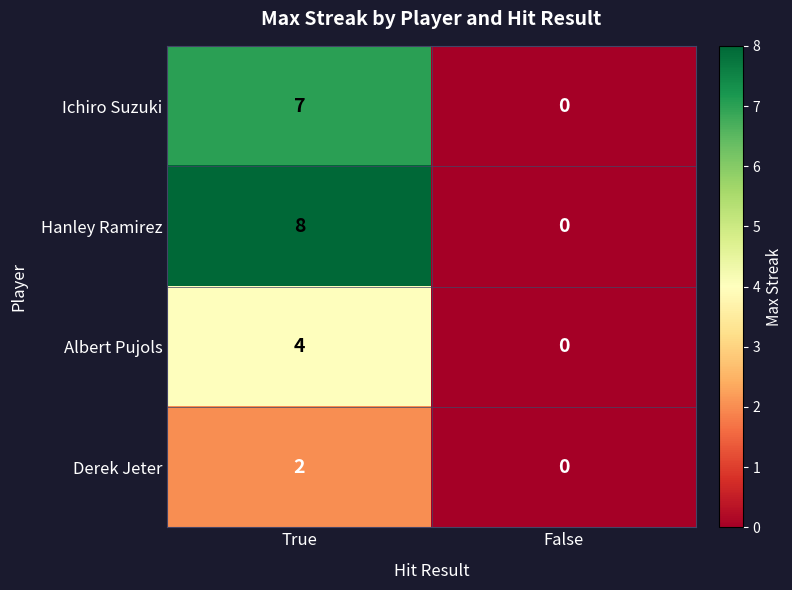

Count the number of categories in the chart.

2